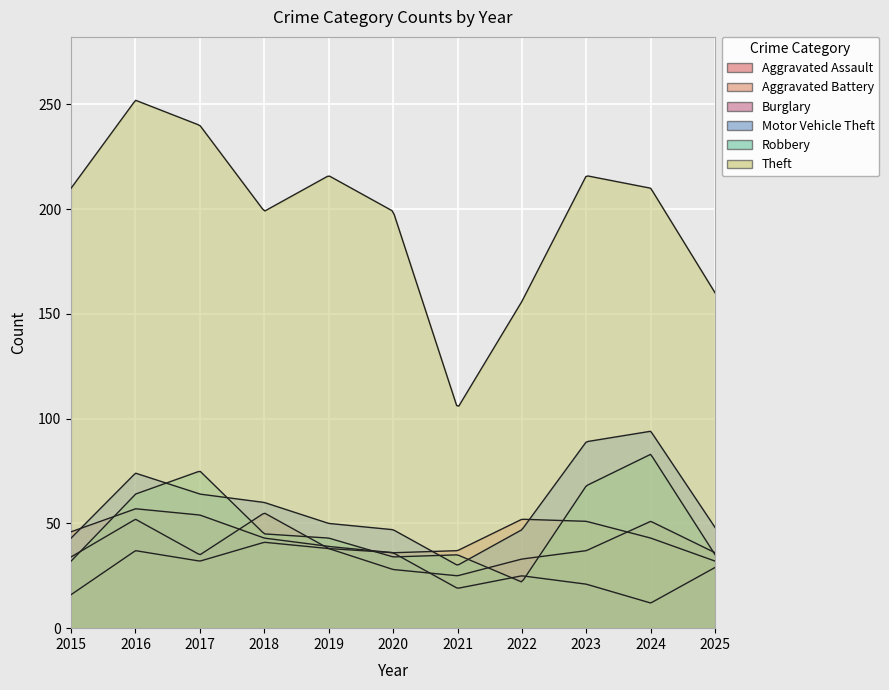

Reading left to right, extract all data points from this chart.

Aggravated Assault: 2015=16	2016=37	2017=32	2018=41	2019=38	2020=28	2021=25	2022=33	2023=37	2024=51	2025=36
Aggravated Battery: 2015=34	2016=52	2017=35	2018=55	2019=38	2020=36	2021=37	2022=52	2023=51	2024=43	2025=32
Burglary: 2015=46	2016=57	2017=54	2018=43	2019=39	2020=36	2021=19	2022=25	2023=21	2024=12	2025=29
Motor Vehicle Theft: 2015=43	2016=74	2017=64	2018=60	2019=50	2020=47	2021=30	2022=47	2023=89	2024=94	2025=48
Robbery: 2015=32	2016=64	2017=75	2018=45	2019=43	2020=34	2021=35	2022=22	2023=68	2024=83	2025=35
Theft: 2015=210	2016=252	2017=240	2018=199	2019=216	2020=199	2021=105	2022=156	2023=216	2024=210	2025=160